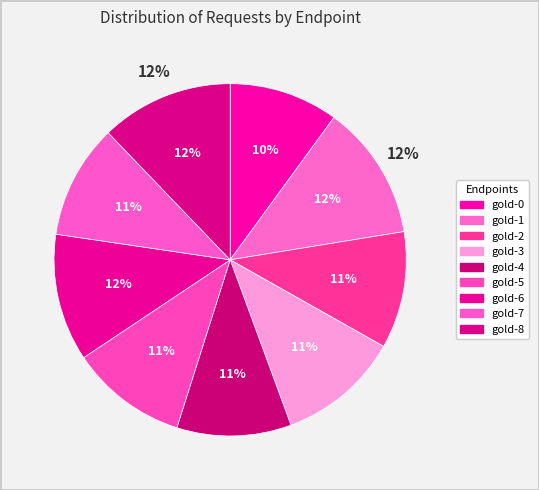

To the nearest percent, what is the combined percentage of gold-7 and gold-5?

21%